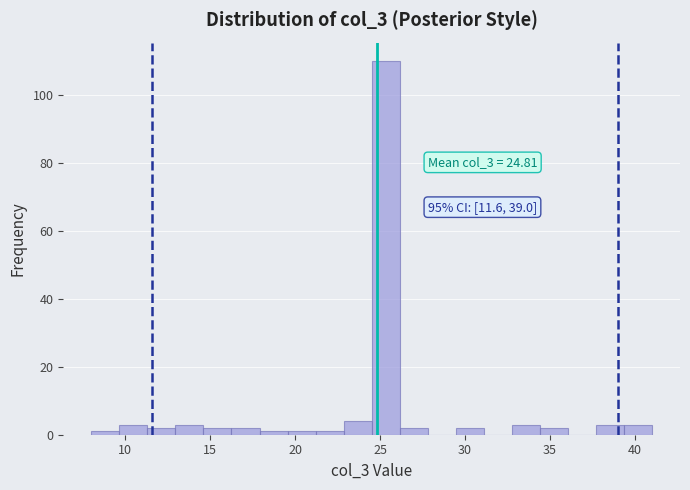

Read against the x-axis, roughly where is the centre of the tallest bar?

25.5